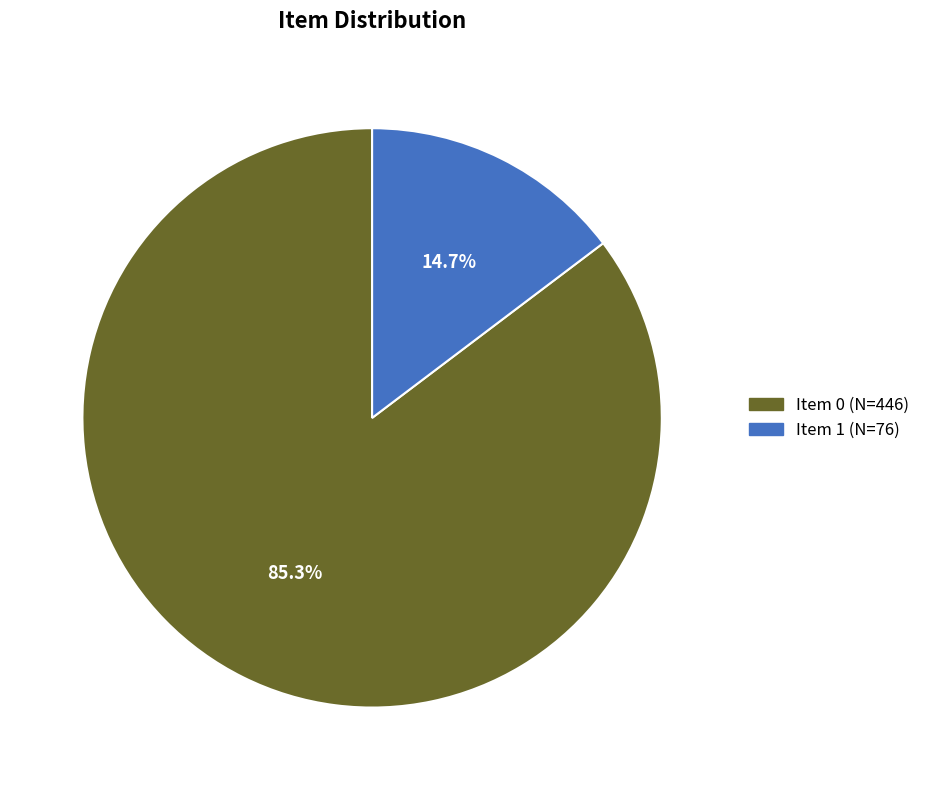

Is there any slice that represents more than half of the pie?

Yes